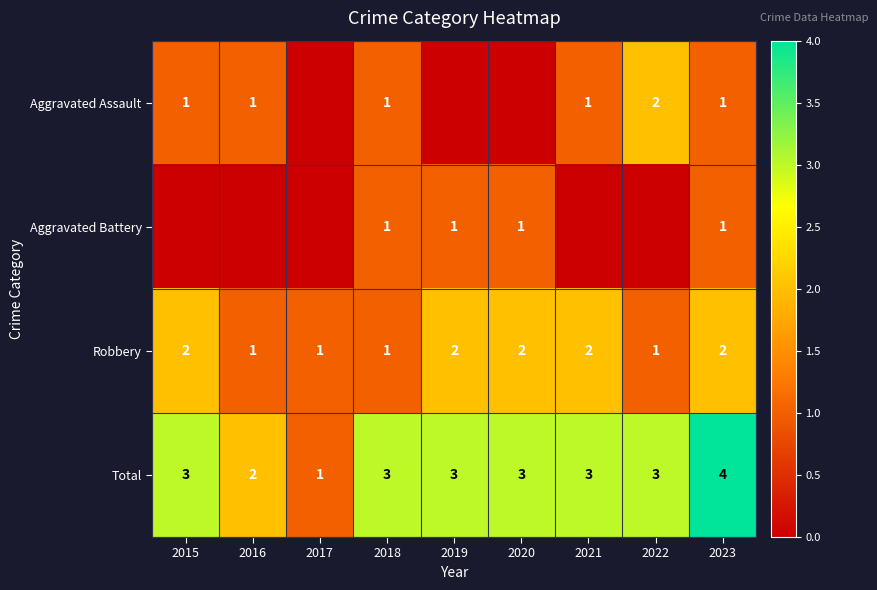

Between 2016 and 2021, which is larger?

2016